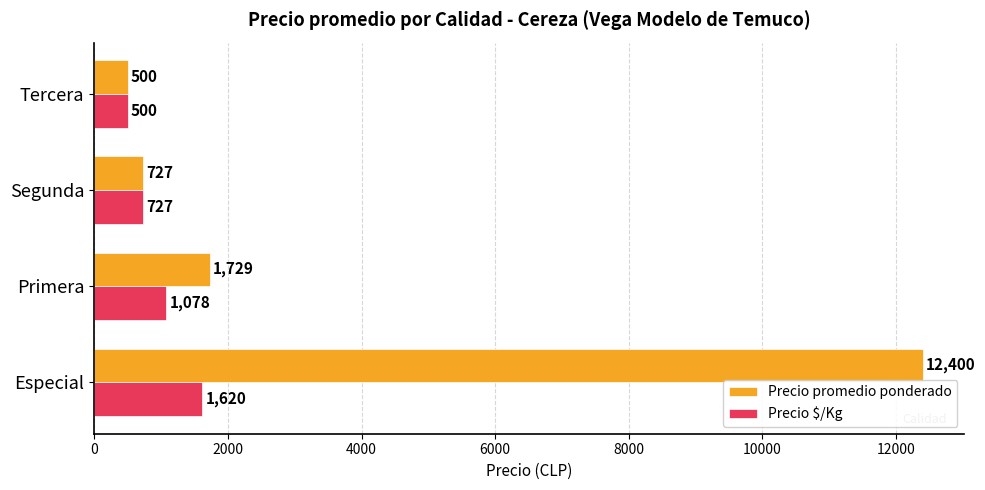

Is the value of Precio promedio ponderado at Tercera greater than the value of Precio $/Kg at Especial?

No